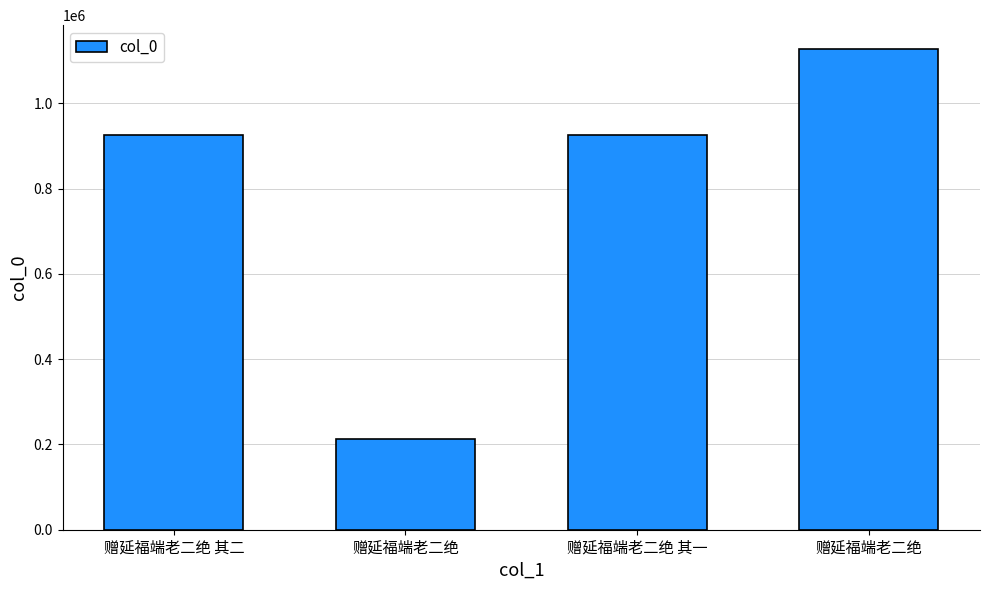

How many data points does each series have?

4